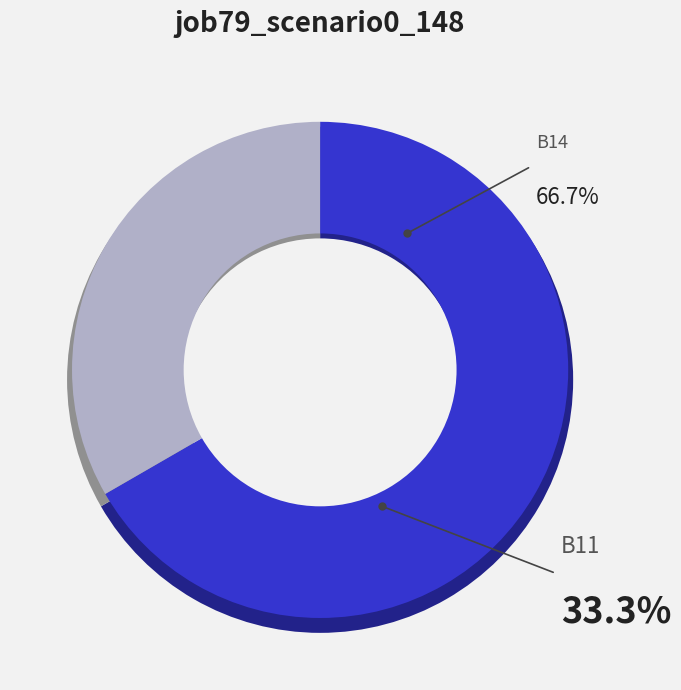

What is the majority slice?

B14